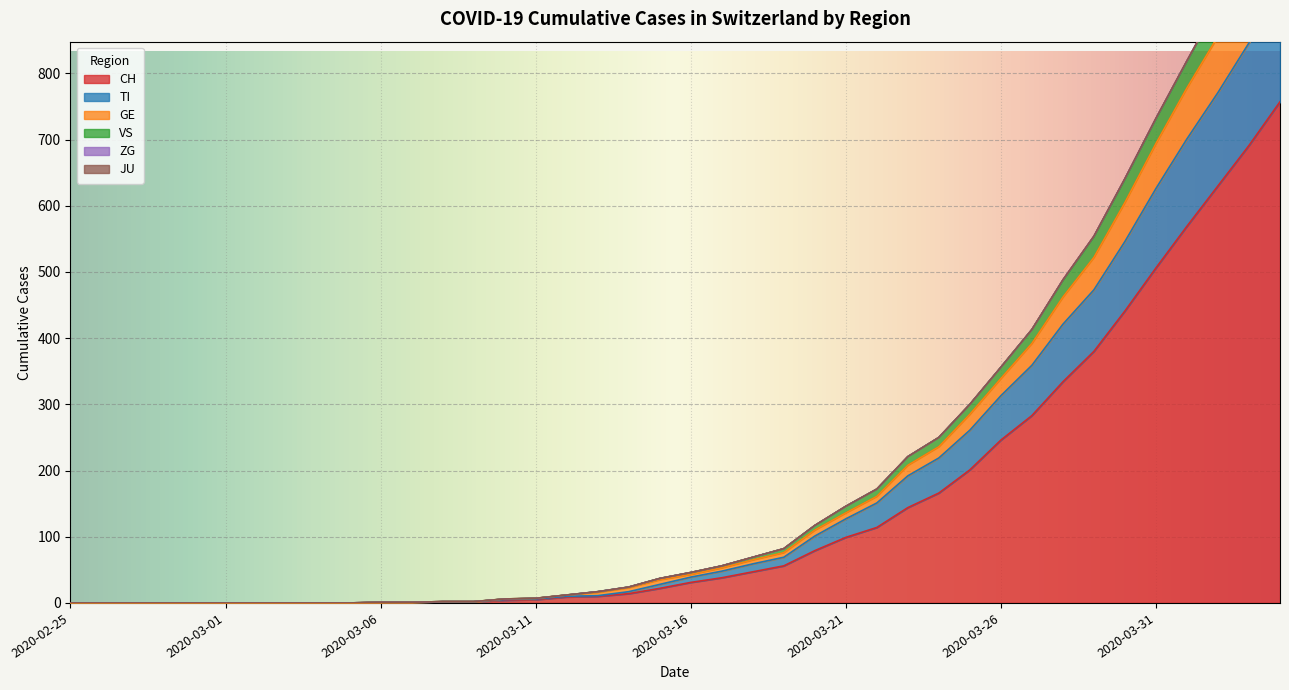

What is the highest value of the VS series?

1081